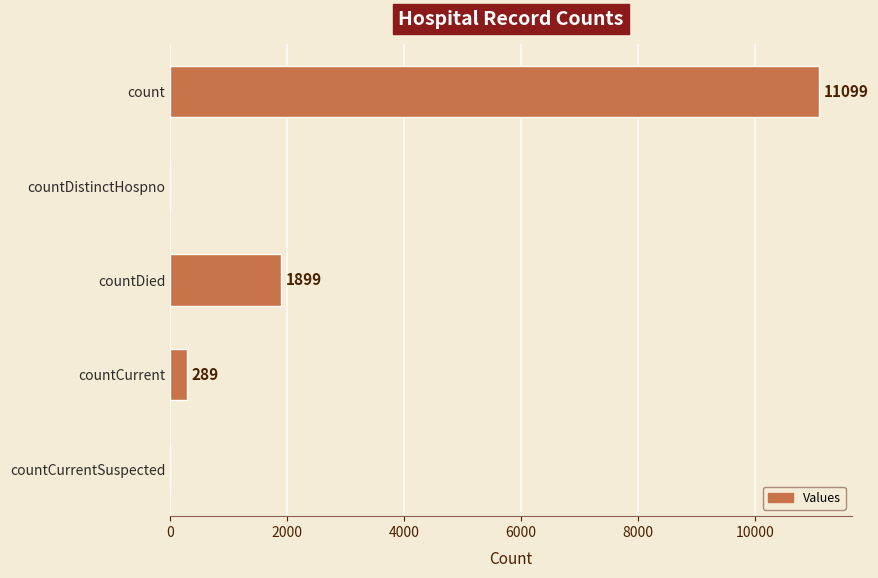

At which label is the value closest to 5549?

countDied